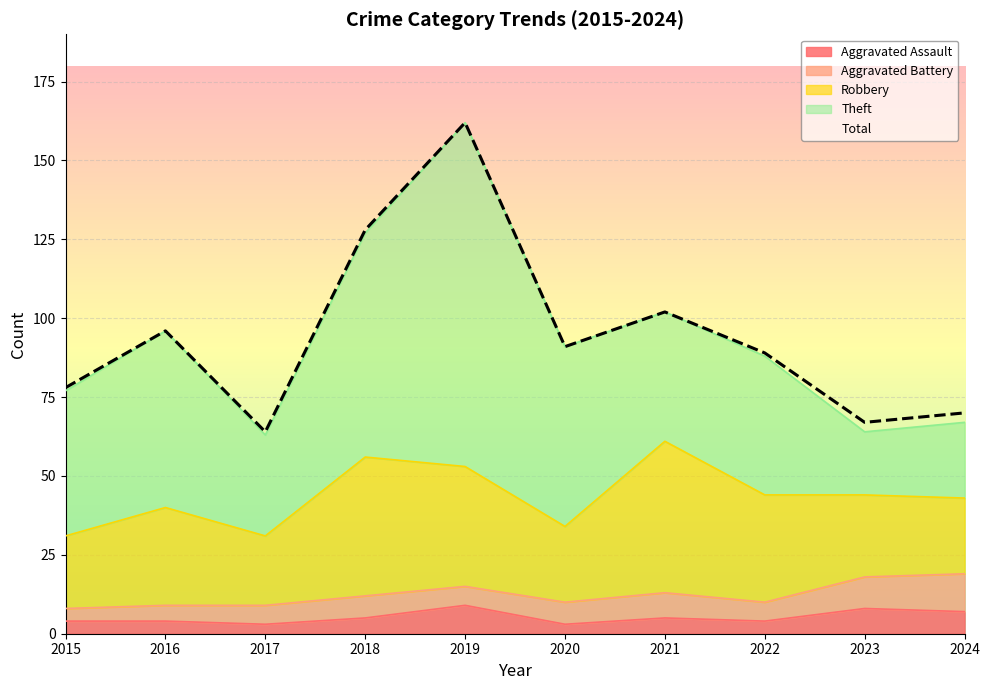

In Theft, how many points are higher than both neighbors (excluding endpoints)?

3